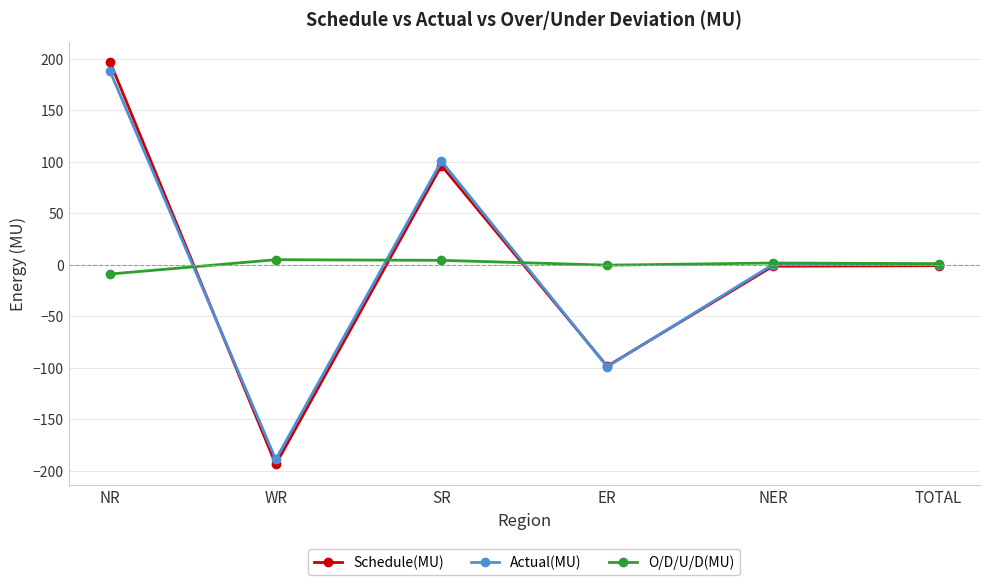

Which series changed the most between SR and ER?

Actual(MU)